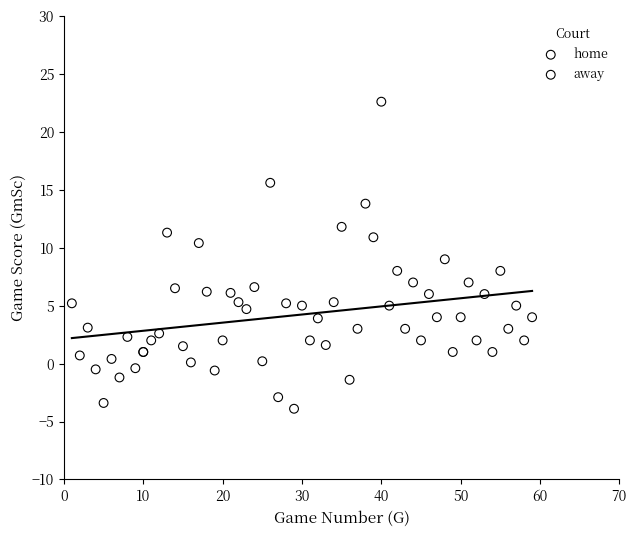

Which series reaches the maximum Y coordinate?

home